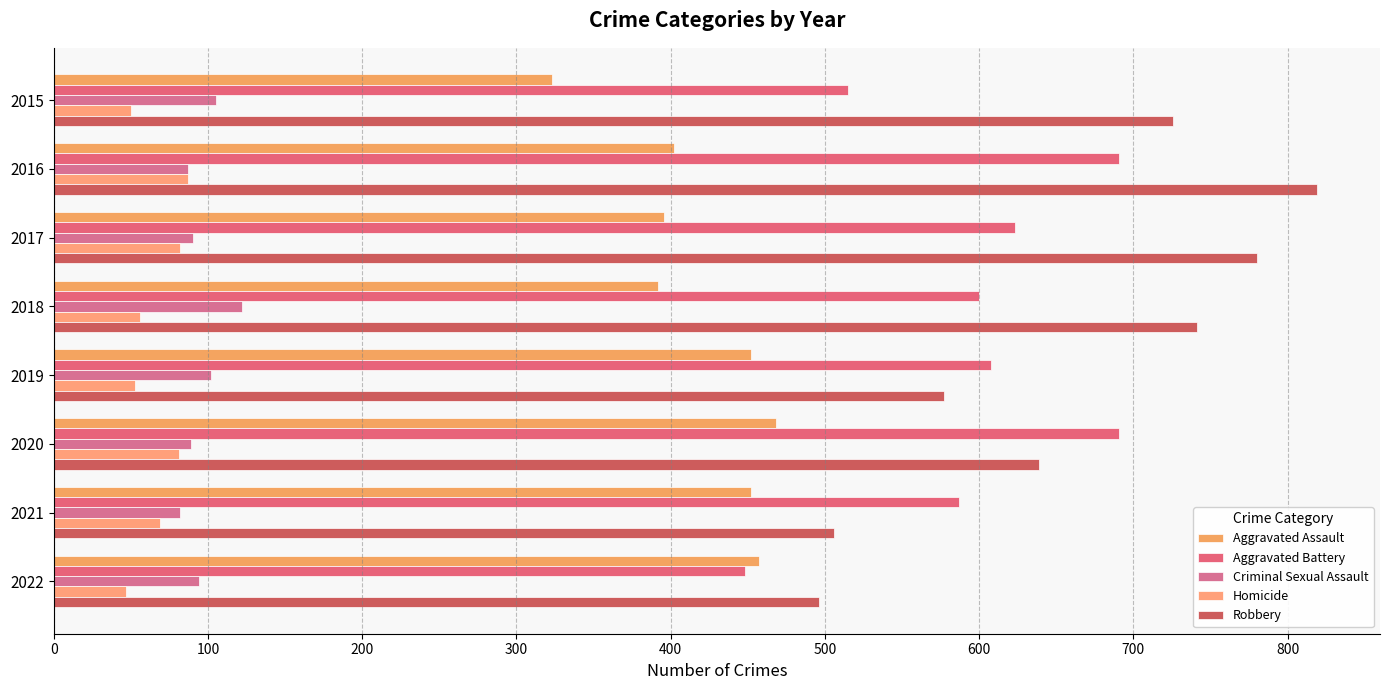

How many values in the Aggravated Assault series are below 452?

4